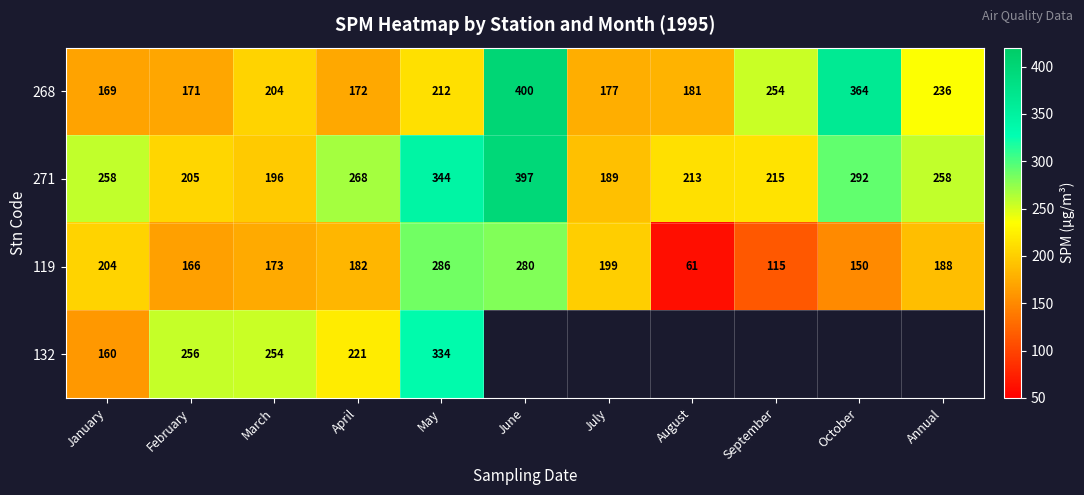

What is the lowest value of the 271 series?

189